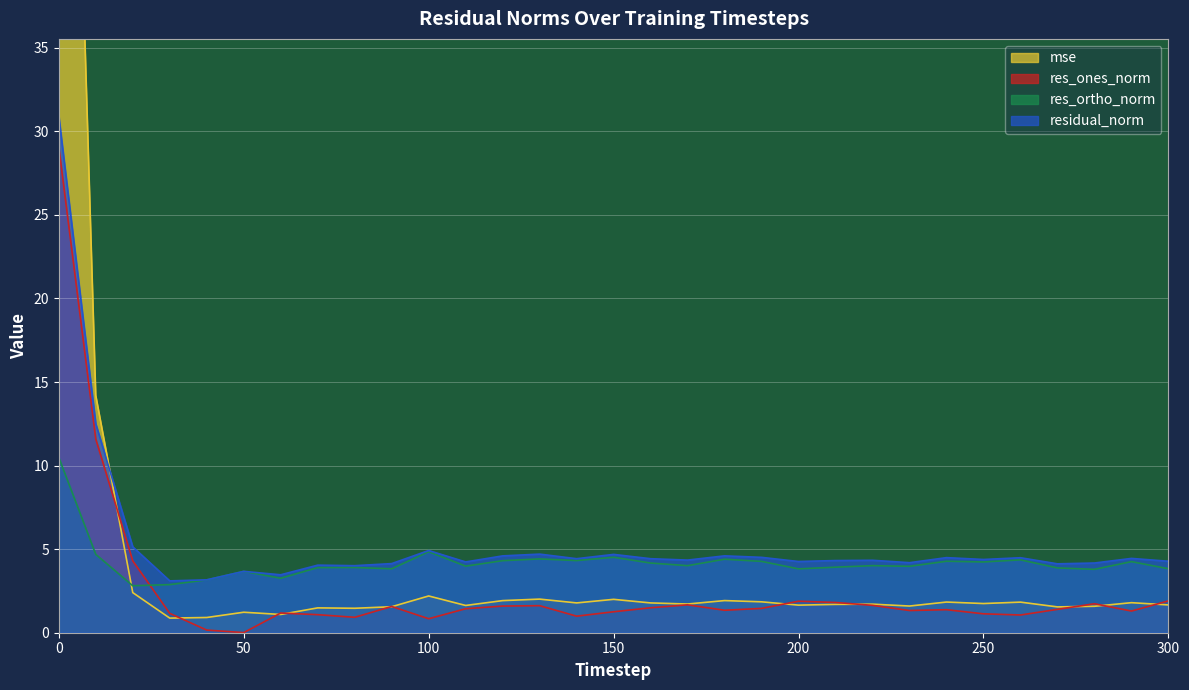

Reading left to right, transcribe all the data shown in this chart.

mse: 0=86.8	10=14.2	20=2.4	30=0.9	40=0.9	50=1.2	60=1.1	70=1.5	80=1.5	90=1.6	100=2.2	110=1.6	120=1.9	130=2.0	140=1.8	150=2.0	160=1.8	170=1.7	180=1.9	190=1.8	200=1.7	210=1.7	220=1.7	230=1.6	240=1.8	250=1.7	260=1.8	270=1.5	280=1.6	290=1.8	300=1.7
res_ones_norm: 0=29.1	10=11.6	20=4.3	30=1.2	40=0.2	50=0.0	60=1.2	70=1.1	80=0.9	90=1.6	100=0.8	110=1.4	120=1.6	130=1.6	140=1.0	150=1.3	160=1.5	170=1.7	180=1.3	190=1.5	200=1.9	210=1.8	220=1.6	230=1.3	240=1.4	250=1.1	260=1.1	270=1.4	280=1.7	290=1.3	300=1.9
res_ortho_norm: 0=10.5	10=4.7	20=2.8	30=2.9	40=3.2	50=3.7	60=3.3	70=3.9	80=3.9	90=3.8	100=4.8	110=4.0	120=4.3	130=4.4	140=4.3	150=4.5	160=4.2	170=4.0	180=4.4	190=4.3	200=3.8	210=3.9	220=4.0	230=4.0	240=4.3	250=4.2	260=4.4	270=3.9	280=3.8	290=4.3	300=3.8
residual_norm: 0=30.9	10=12.5	20=5.1	30=3.1	40=3.2	50=3.7	60=3.5	70=4.0	80=4.0	90=4.1	100=4.9	110=4.2	120=4.6	130=4.7	140=4.4	150=4.7	160=4.4	170=4.3	180=4.6	190=4.5	200=4.3	210=4.3	220=4.3	230=4.2	240=4.5	250=4.4	260=4.5	270=4.1	280=4.2	290=4.4	300=4.3